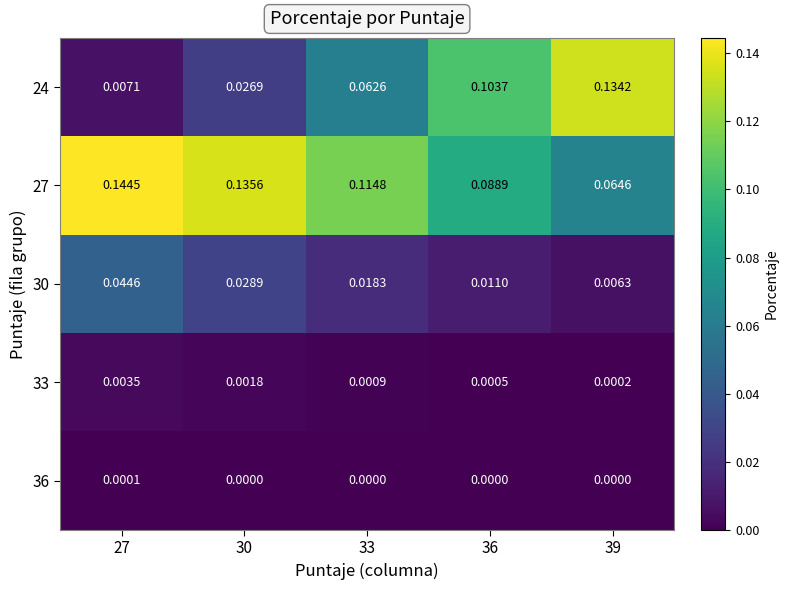

Which series has the largest total across all categories?

27